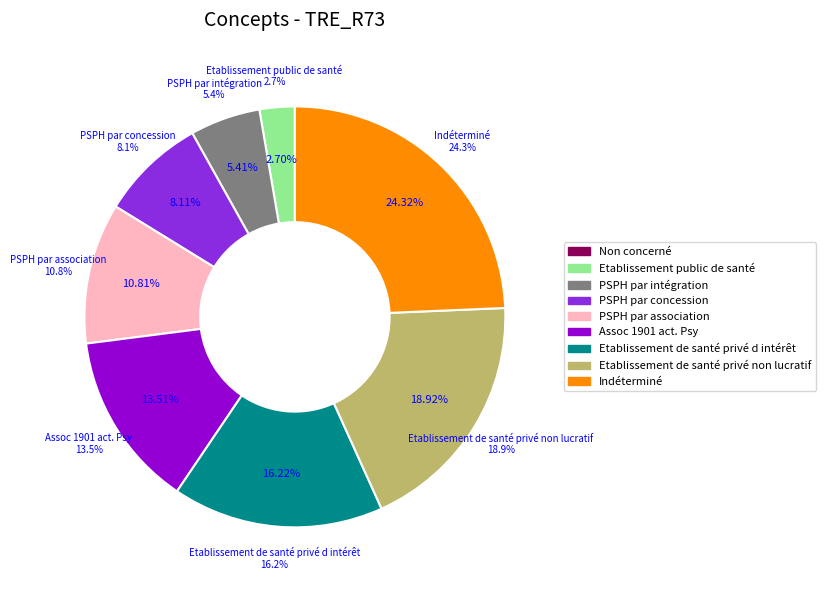

What percentage is the Etablissement public de santé slice, to the nearest percent?

3%